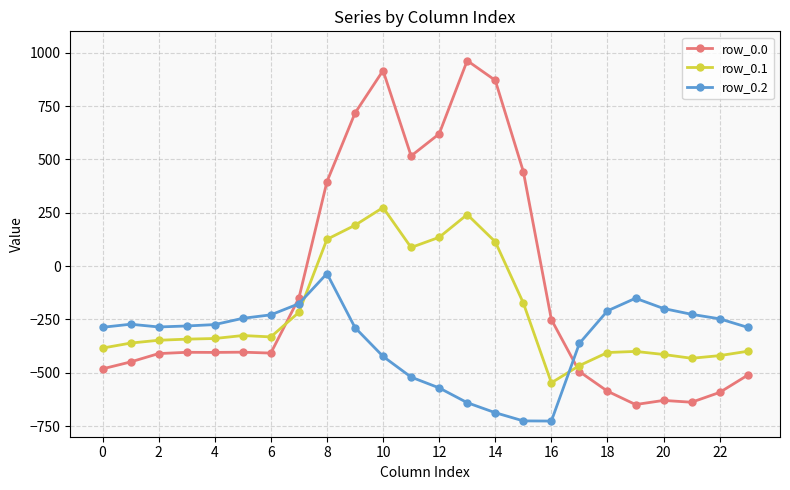

Which series has the largest total across all categories?

row_0.0